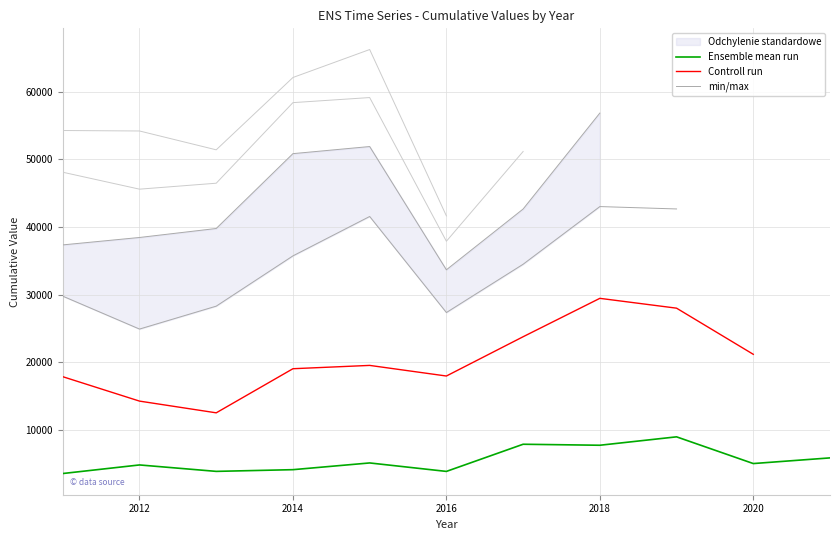

True or false: Ensemble mean run and Controll run cross at least once.

False